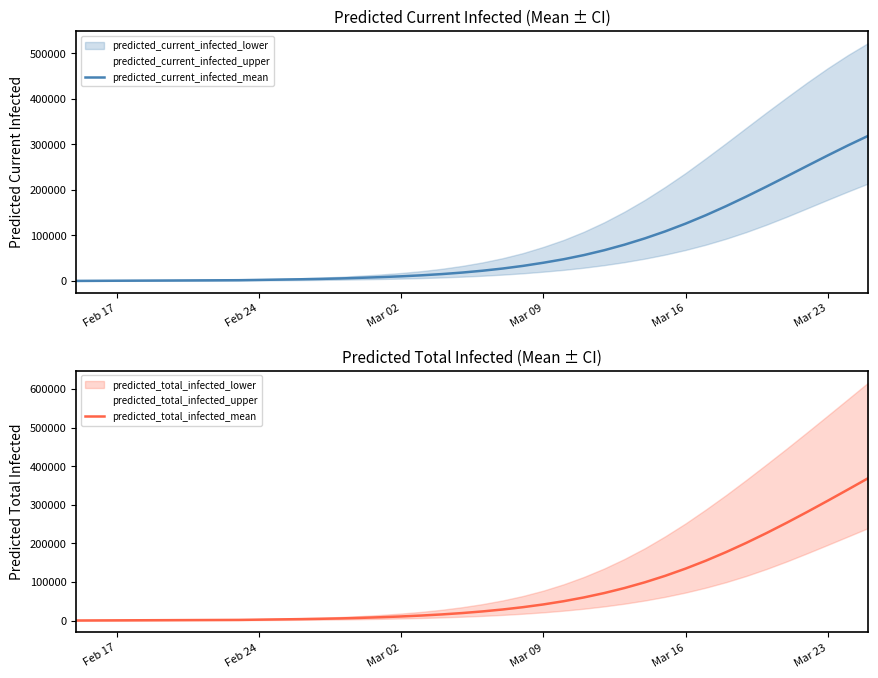

The predicted_current_infected_mean series shows 48153 at 34. True or false?

False